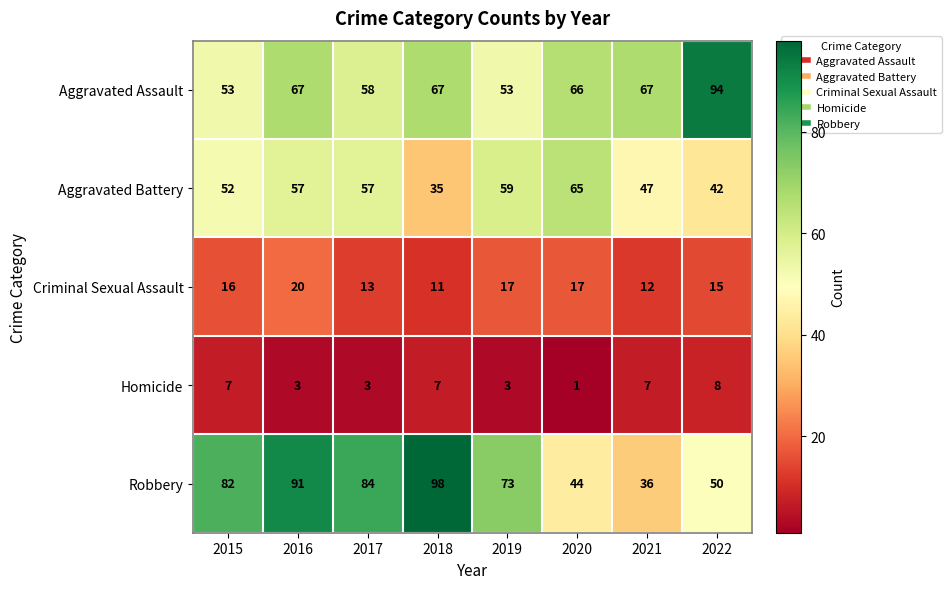

What is the greatest value displayed?

98